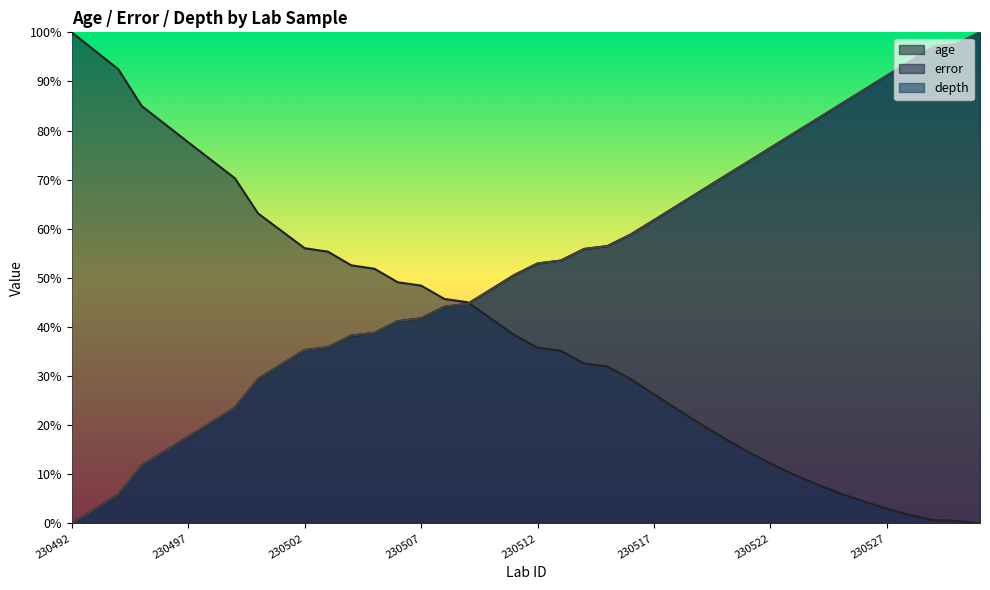

Reading right to left, extract all data points from this chart.

age: 230531=100.0	230530=97.6	230529=97.1	230528=94.1	230527=91.2	230526=88.2	230525=85.3	230524=82.3	230523=79.4	230522=76.5	230521=73.5	230520=70.6	230519=67.6	230518=64.7	230517=61.8	230516=58.8	230515=56.5	230514=55.9	230513=53.5	230512=52.9	230511=50.6	230510=47.6	230509=44.7	230508=44.1	230507=41.8	230506=41.2	230505=38.8	230504=38.2	230503=35.9	230502=35.3	230501=32.4	230500=29.4	230499=23.5	230498=20.6	230497=17.6	230496=14.7	230495=11.8	230494=5.9	230493=2.9	230492=0.0
error: 230531=0.0	230530=0.5	230529=0.7	230528=1.7	230527=3.0	230526=4.5	230525=6.1	230524=8.0	230523=10.0	230522=12.2	230521=14.7	230520=17.4	230519=20.2	230518=23.2	230517=26.3	230516=29.4	230515=32.0	230514=32.6	230513=35.2	230512=35.8	230511=38.4	230510=41.7	230509=45.0	230508=45.7	230507=48.4	230506=49.1	230505=51.9	230504=52.6	230503=55.3	230502=56.0	230501=59.6	230500=63.1	230499=70.3	230498=74.0	230497=77.6	230496=81.3	230495=85.0	230494=92.5	230493=96.2	230492=100.0
depth: 230531=100.0	230530=97.6	230529=97.1	230528=94.1	230527=91.2	230526=88.2	230525=85.3	230524=82.4	230523=79.4	230522=76.5	230521=73.5	230520=70.6	230519=67.6	230518=64.7	230517=61.8	230516=58.8	230515=56.5	230514=55.9	230513=53.5	230512=52.9	230511=50.6	230510=47.6	230509=44.7	230508=44.1	230507=41.8	230506=41.2	230505=38.8	230504=38.2	230503=35.9	230502=35.3	230501=32.4	230500=29.4	230499=23.5	230498=20.6	230497=17.6	230496=14.7	230495=11.8	230494=5.9	230493=2.9	230492=0.0